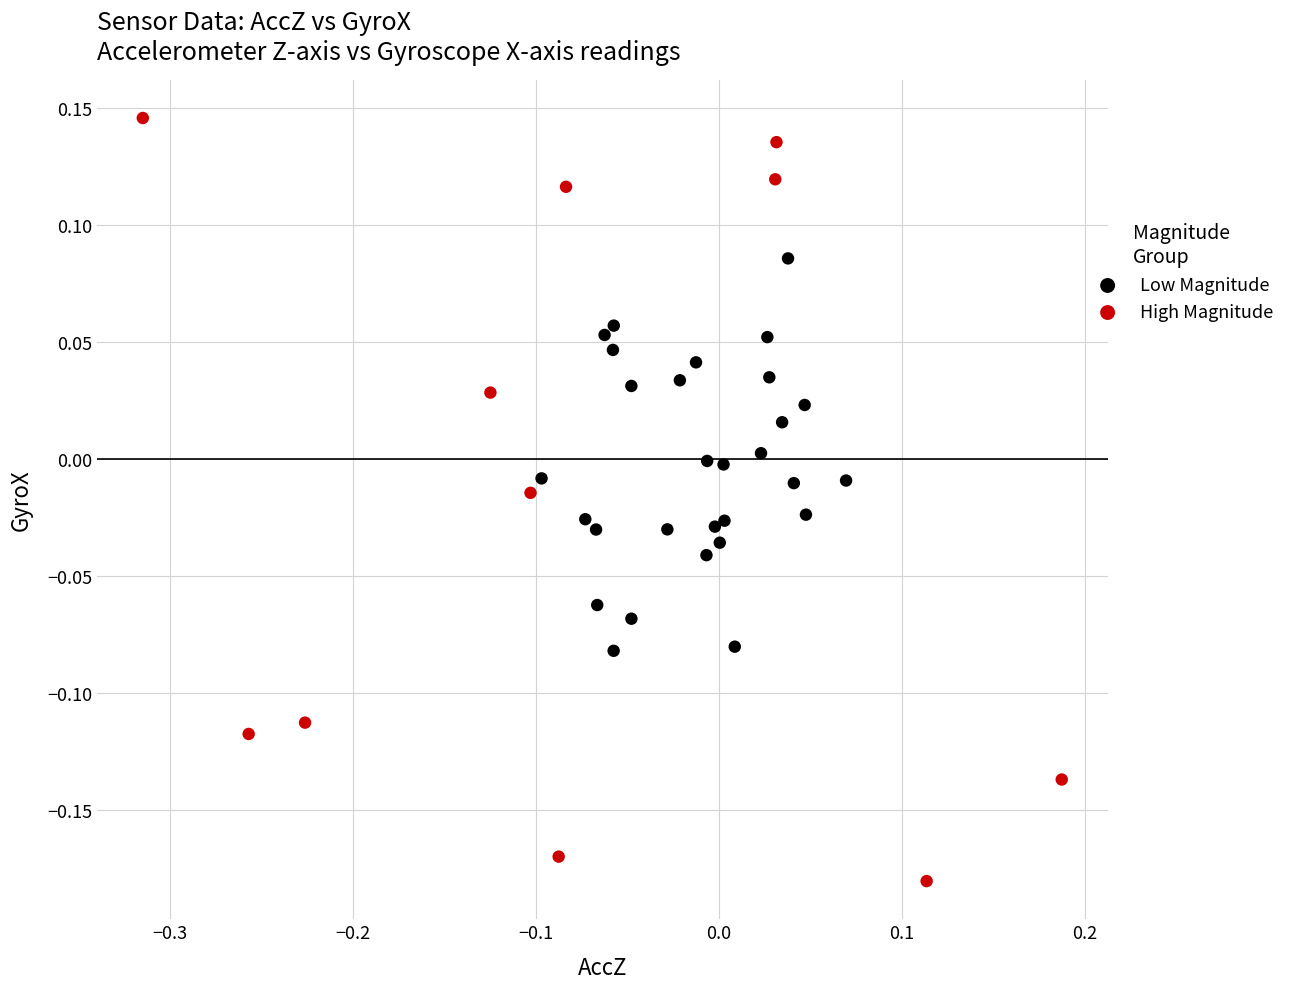

Which series contains the lowest Y value?

High Magnitude